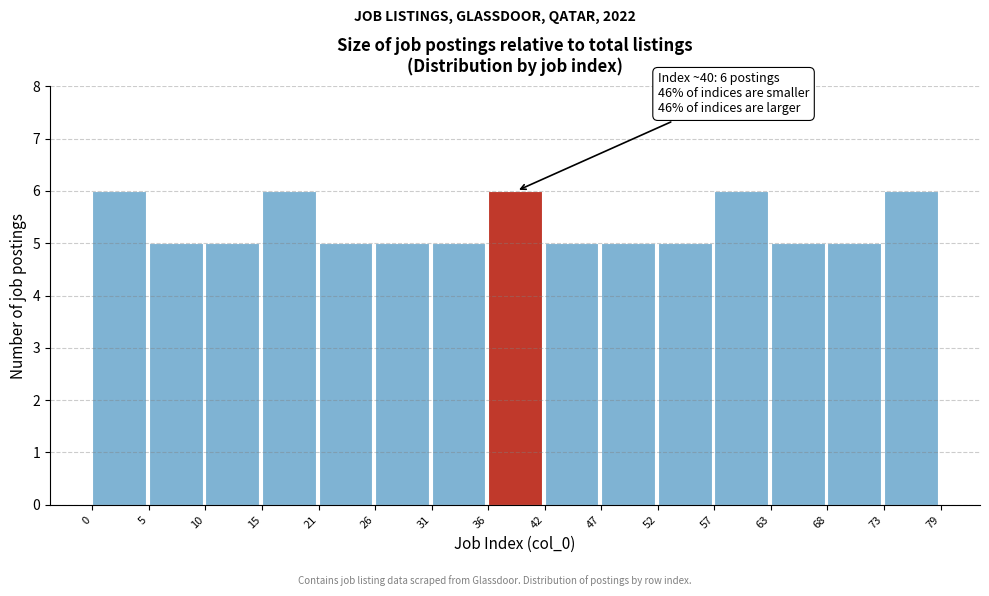

Reading left to right, transcribe all the data shown in this chart.

0=6	5=5	10=5	15=6	21=5	26=5	31=5	36=6	42=5	47=5	52=5	57=6	63=5	68=5	73=6